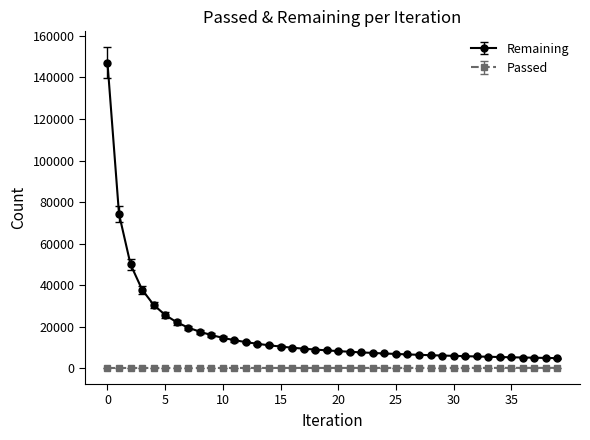

What is the sum of all Remaining values?

676572